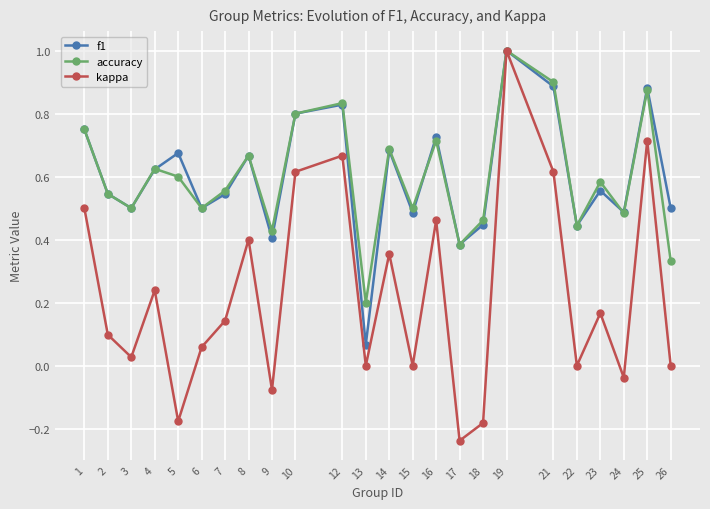

Which category has the highest value across all series?

19